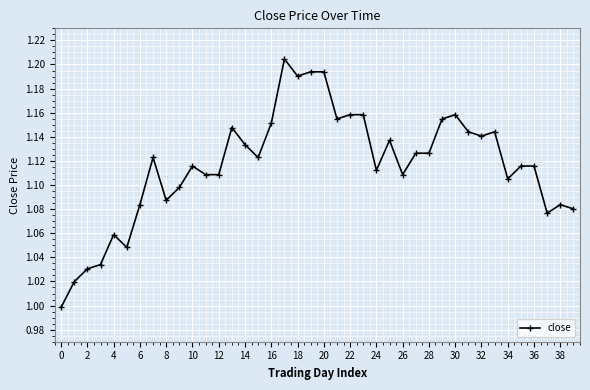

True or false: there are more than 1 points higher than both neighbors.

True